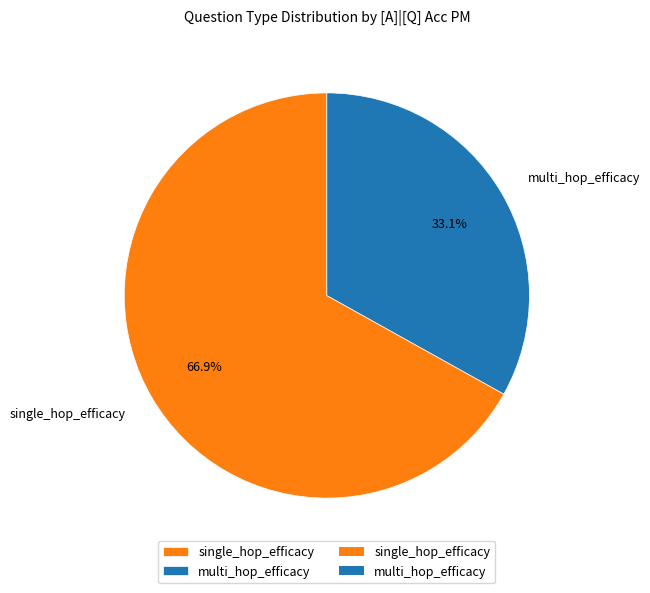

To the nearest percent, what is the combined percentage of single_hop_efficacy and multi_hop_efficacy?

100%